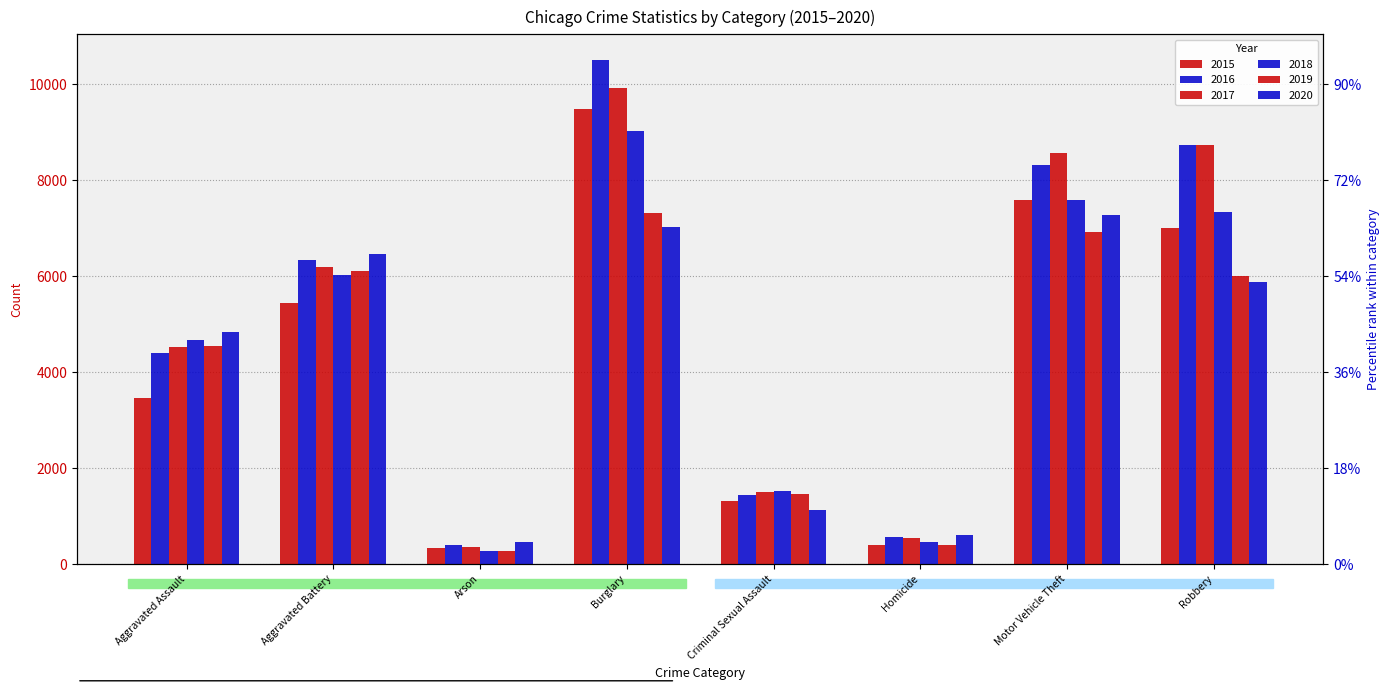

Where does the 2018 series first go above 6028?

Burglary